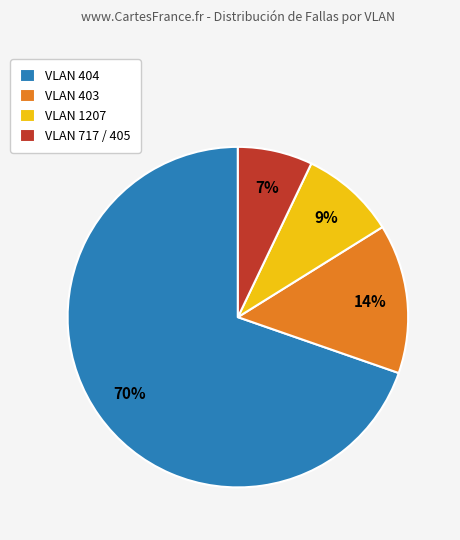

Does any single category account for the majority?

Yes